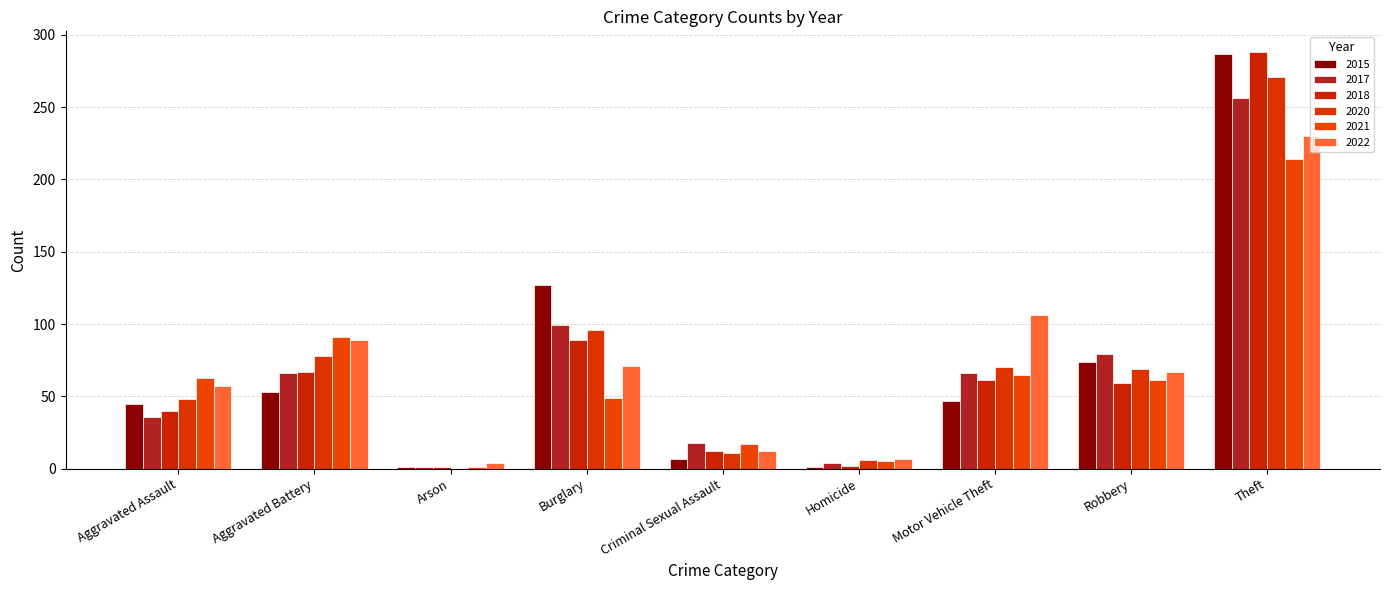

How many groups of bars are there?

9